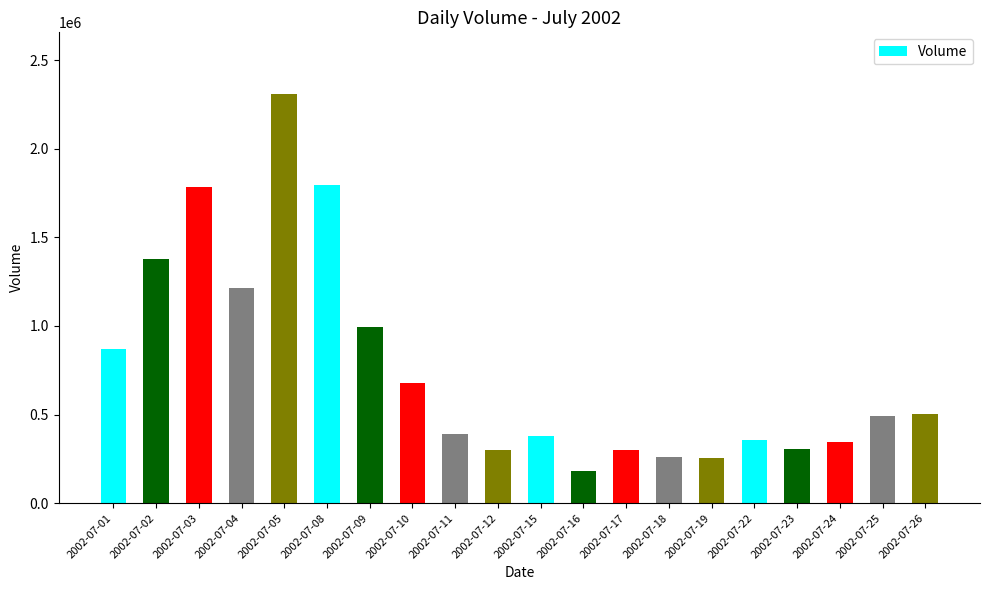

Count the number of categories in the chart.

20